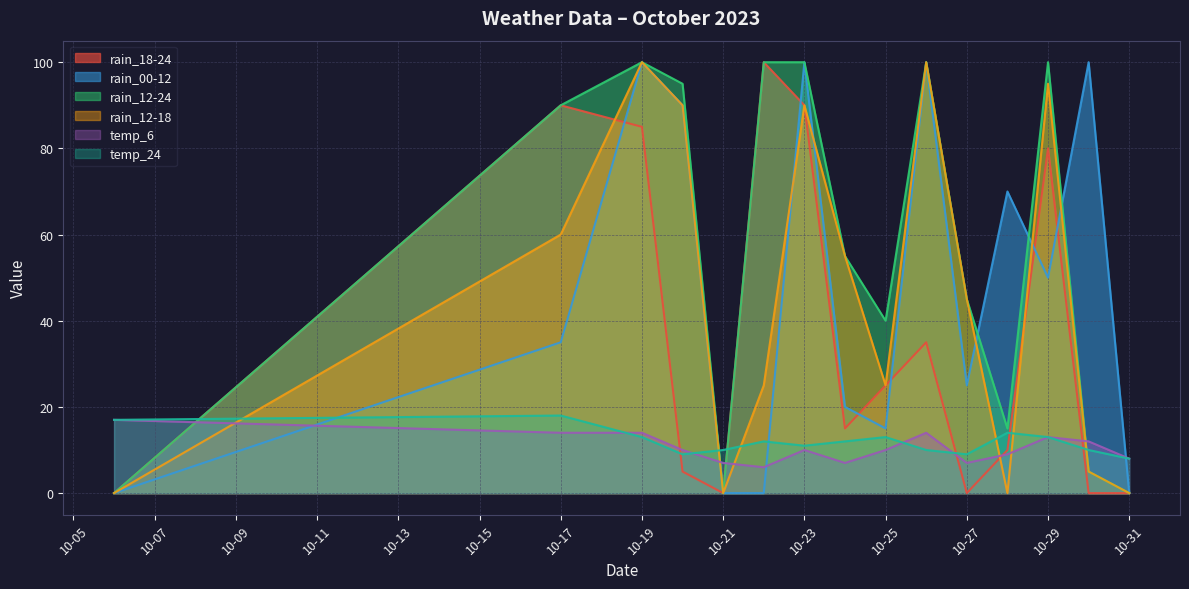

What is the minimum value for temp_24?

8